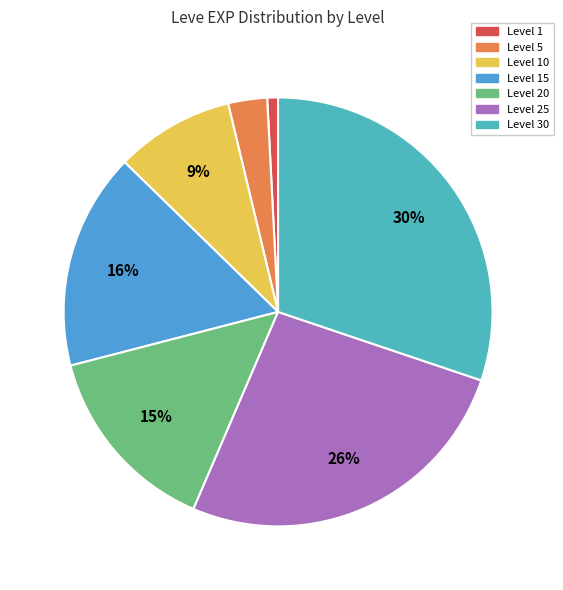

To the nearest percent, what is the difference between the largest and smallest slice percentages?

29%